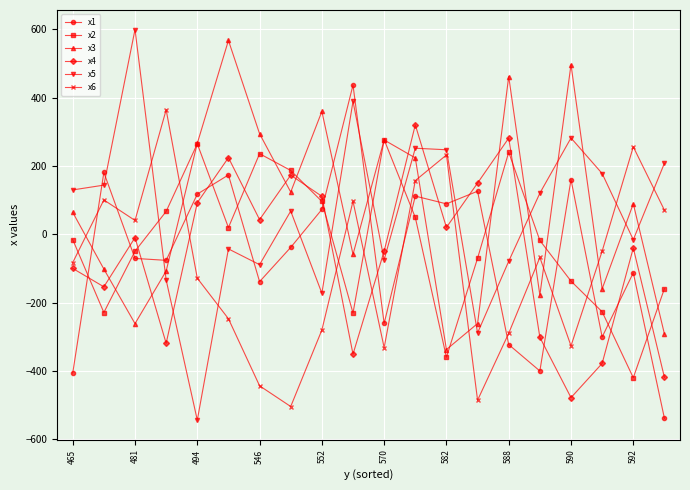

Which series has the largest range (max minus min)?

x5